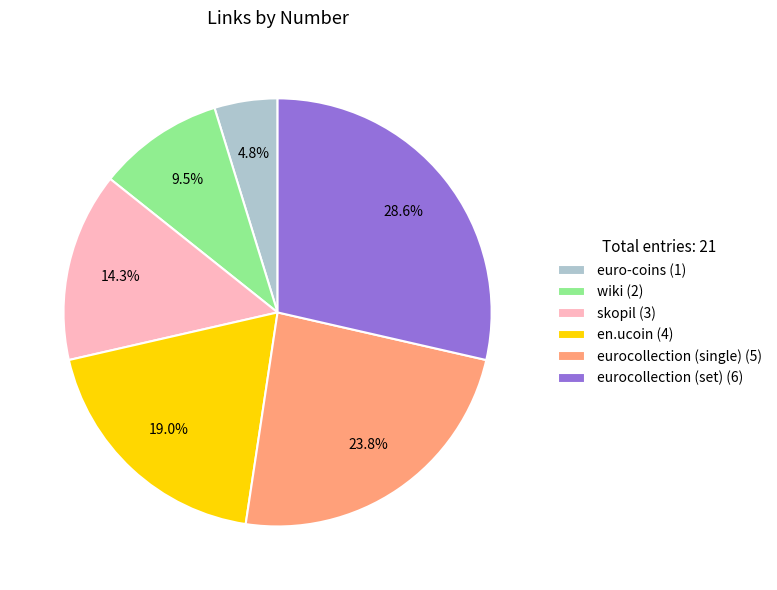

What percentage is NOT represented by euro-coins?

95.2%